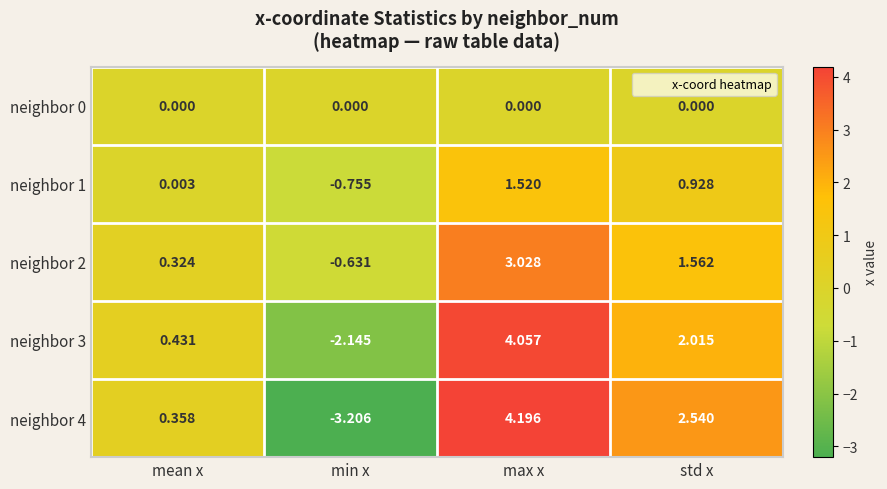

At which category is the sum across all series the highest?

max x